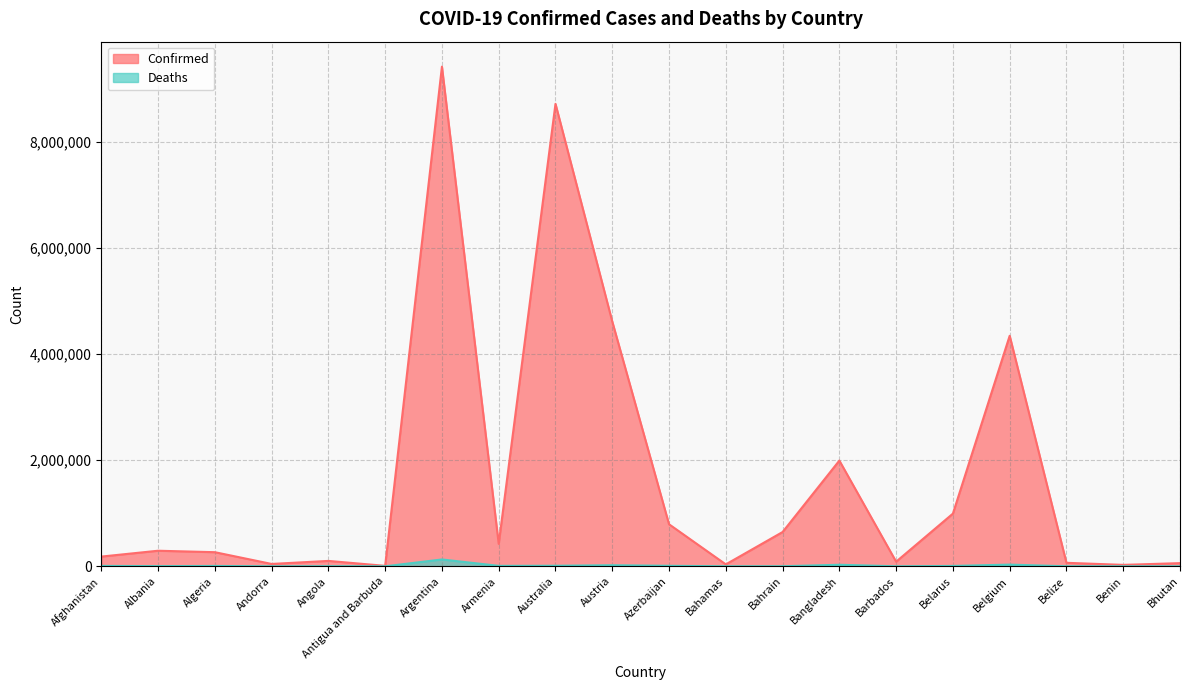

What position from the right is Belgium?

4